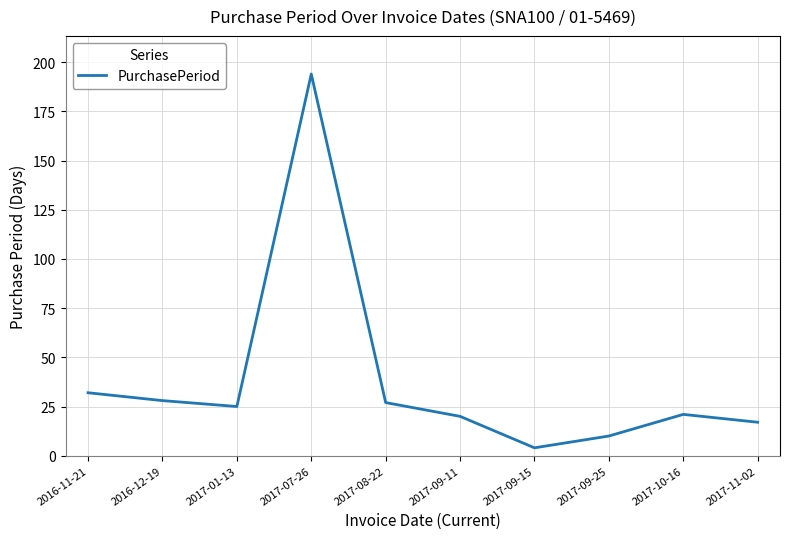

What is the approximate value at 2017-07-26, to the nearest 50?

200